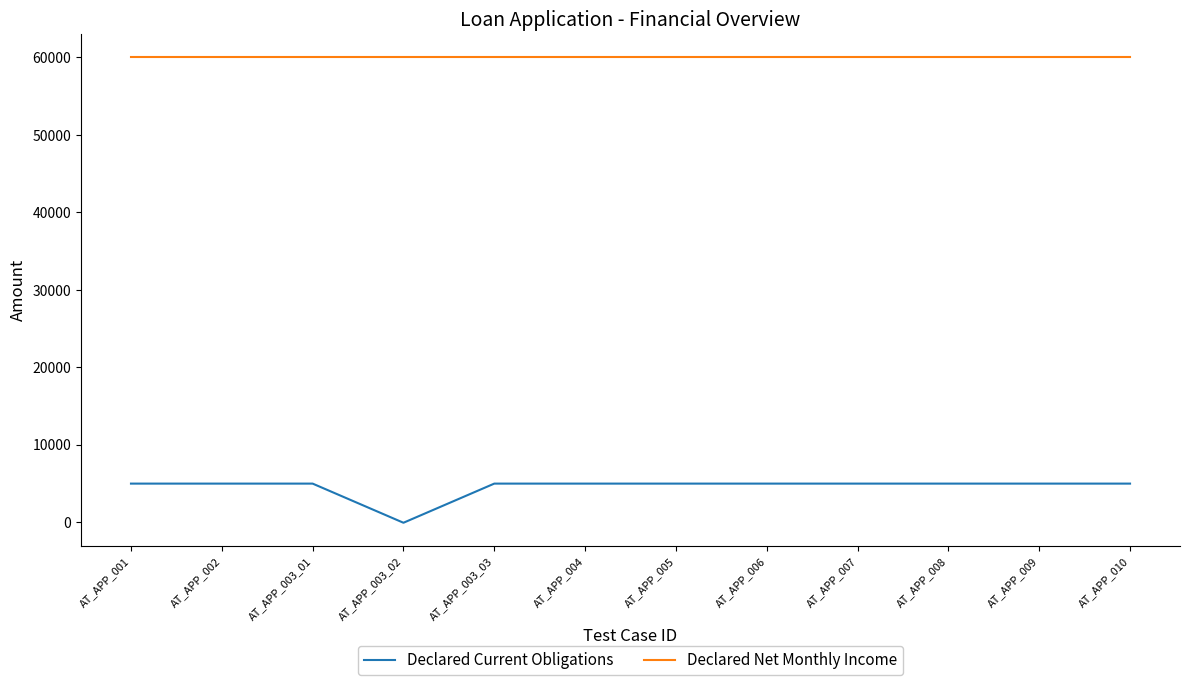

Rank the series by their maximum value, from lowest to highest.

Declared Current Obligations, Declared Net Monthly Income